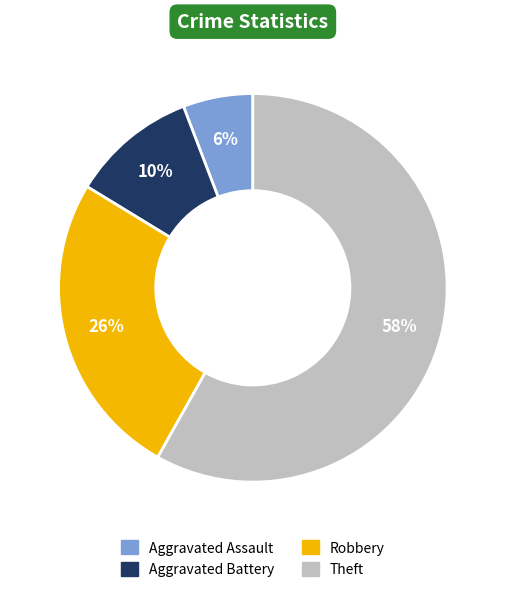

Does any single category account for the majority?

Yes